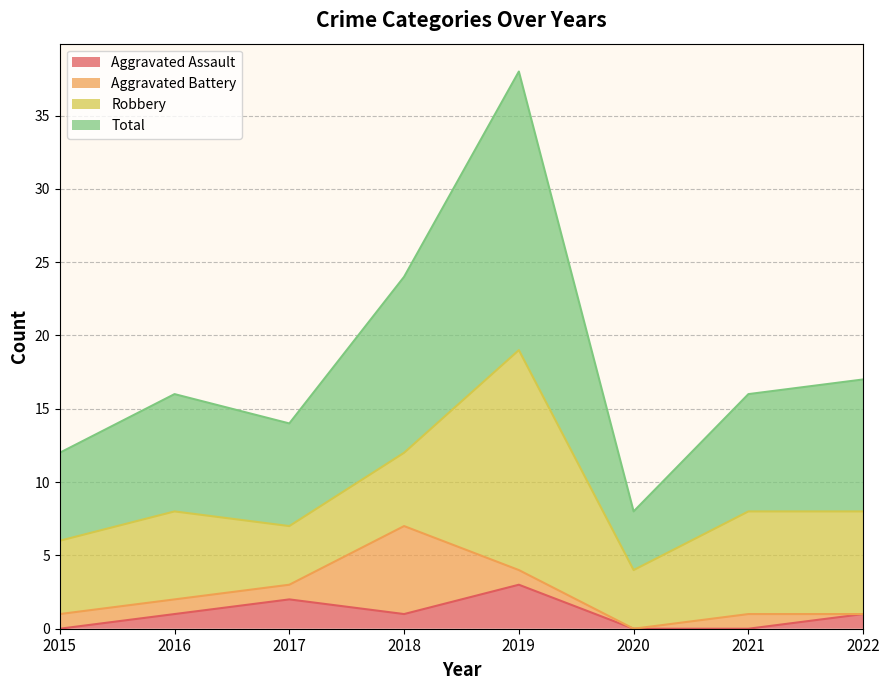

What is the total value across all series at 2015?

12